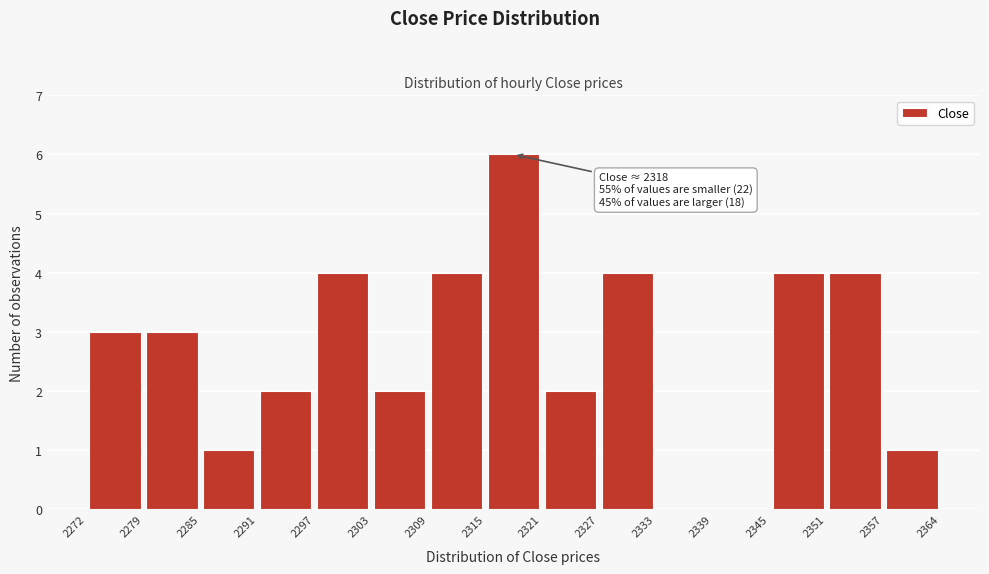

Over which range of the x-axis is the bar tallest?

2315 to 2321